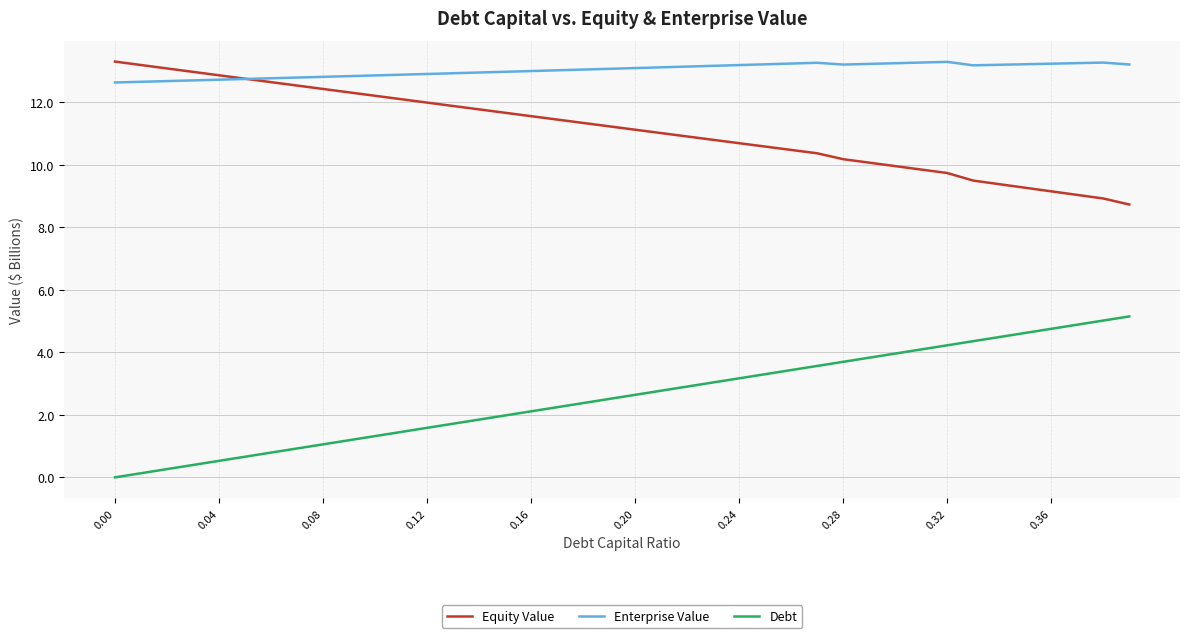

List the series in order of their overall mean, highest first.

Enterprise Value, Equity Value, Debt